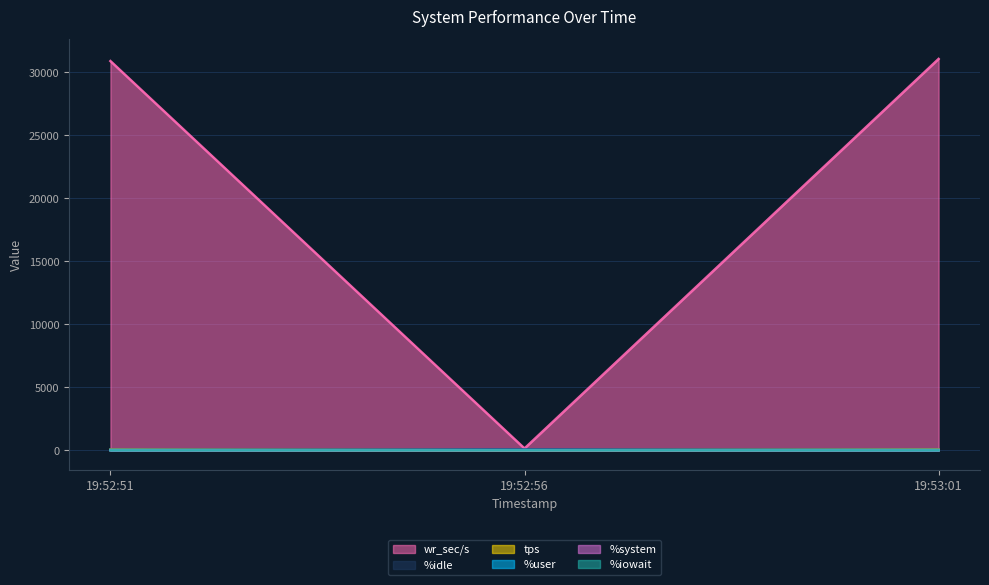

How many lines are shown in the chart?

6